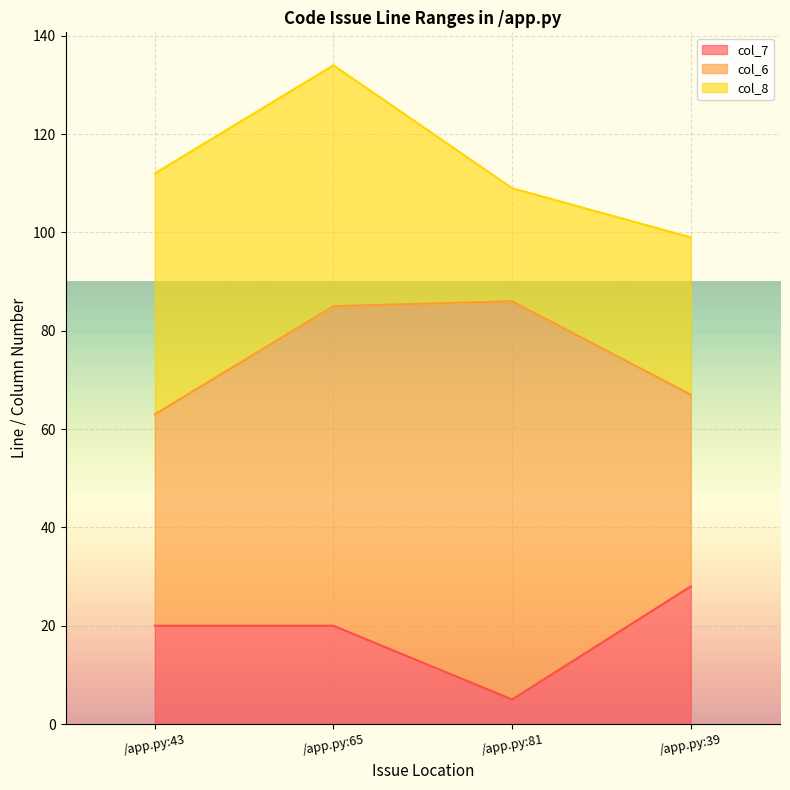

What is the difference between the second highest and minimum values in the col_7 series?

15